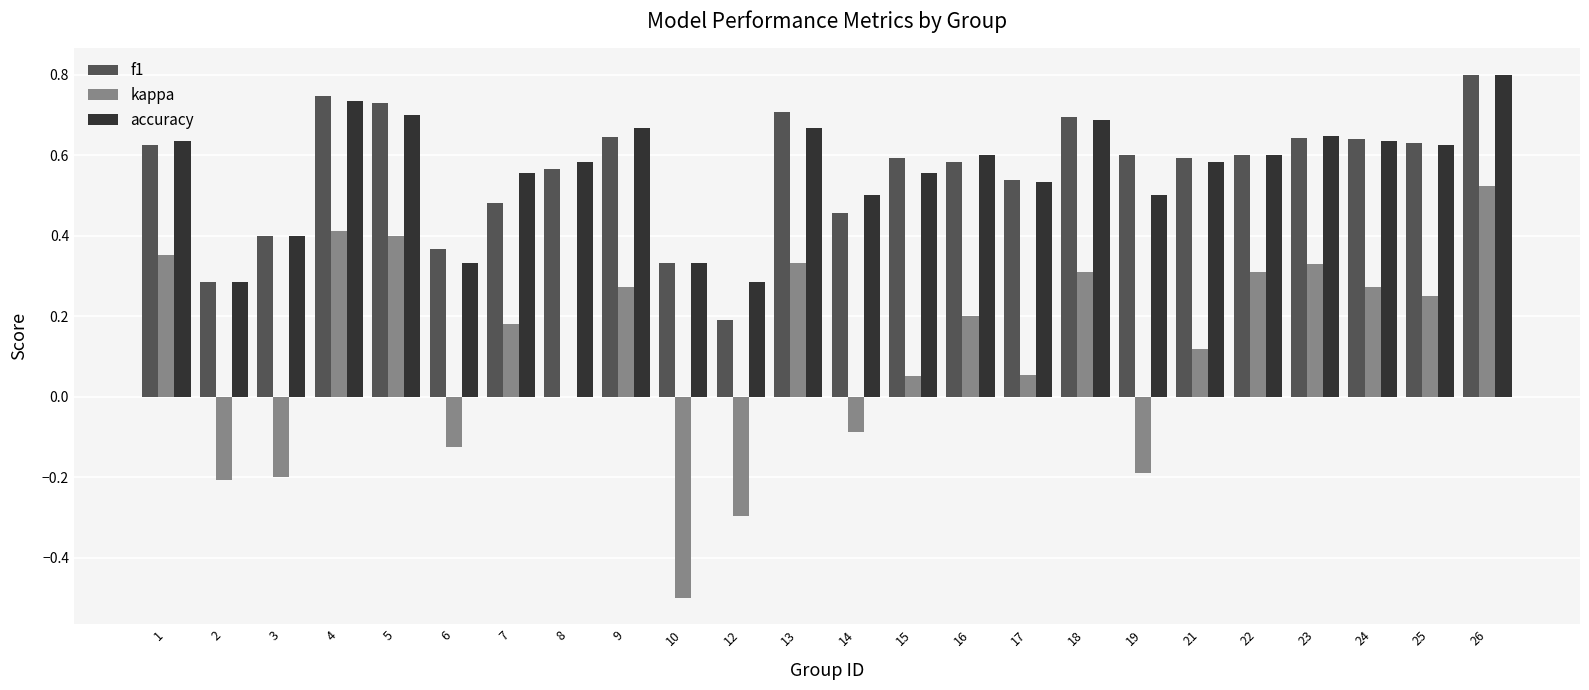

The value of f1 at 12 is 0.2. True or false?

True